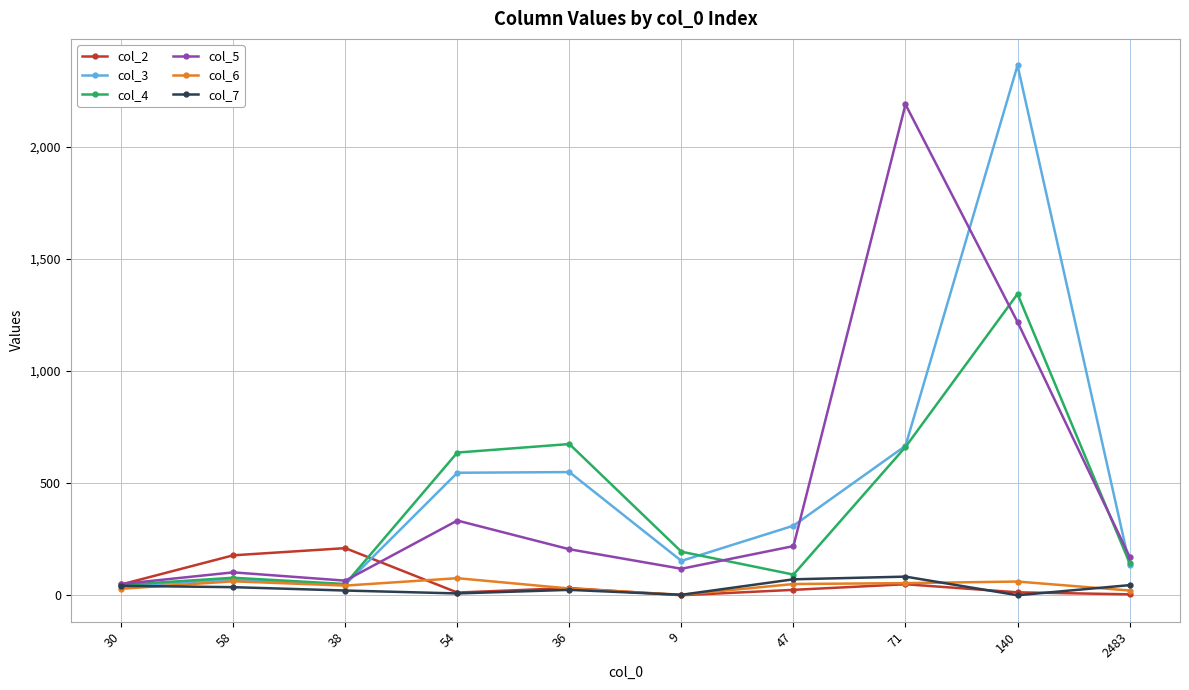

How many distinct data groups are displayed?

6